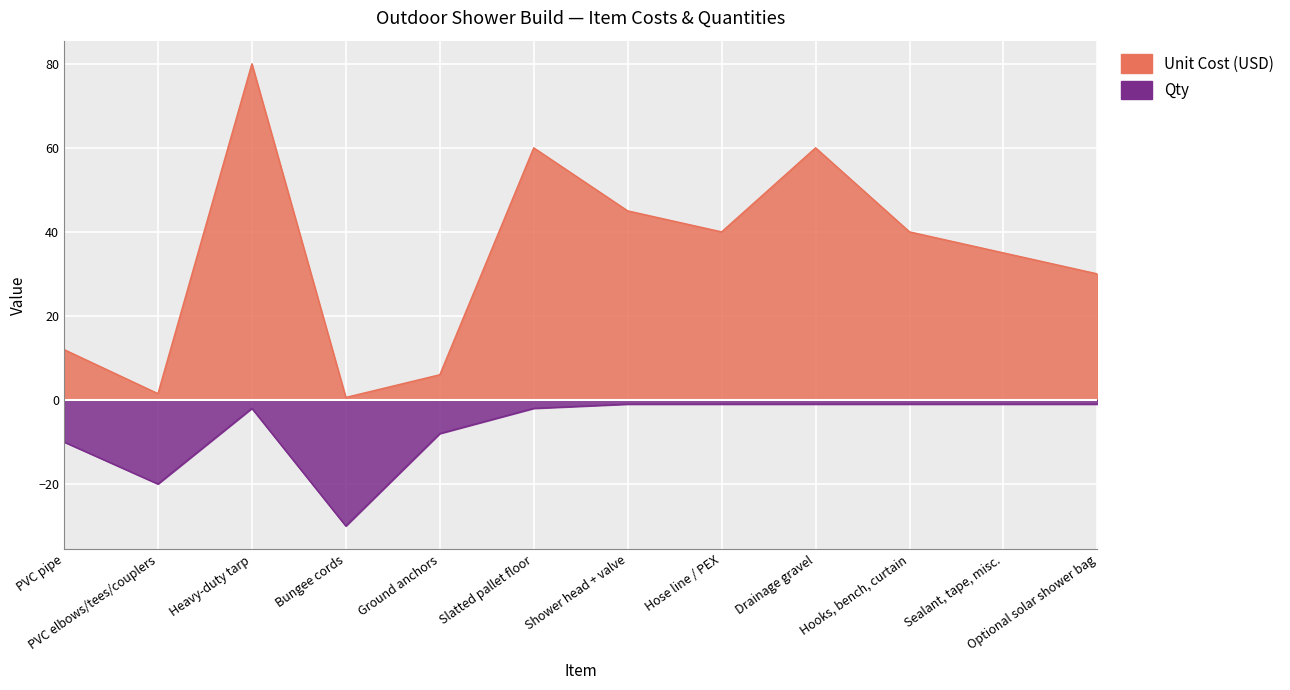

At which category does Unit Cost (USD) reach its first local peak?

Heavy-duty tarp